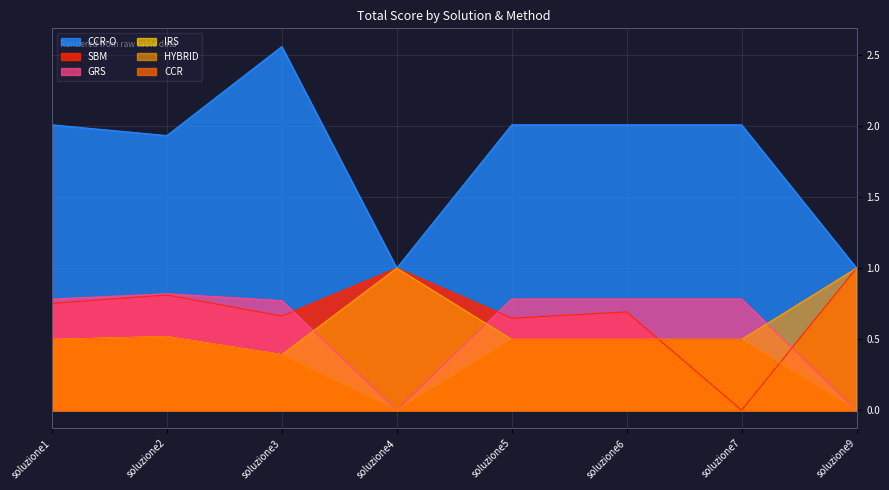

At soluzione9, list the series in order from largest to smallest.

SBM, HYBRID, CCR-O, CCR, IRS, GRS